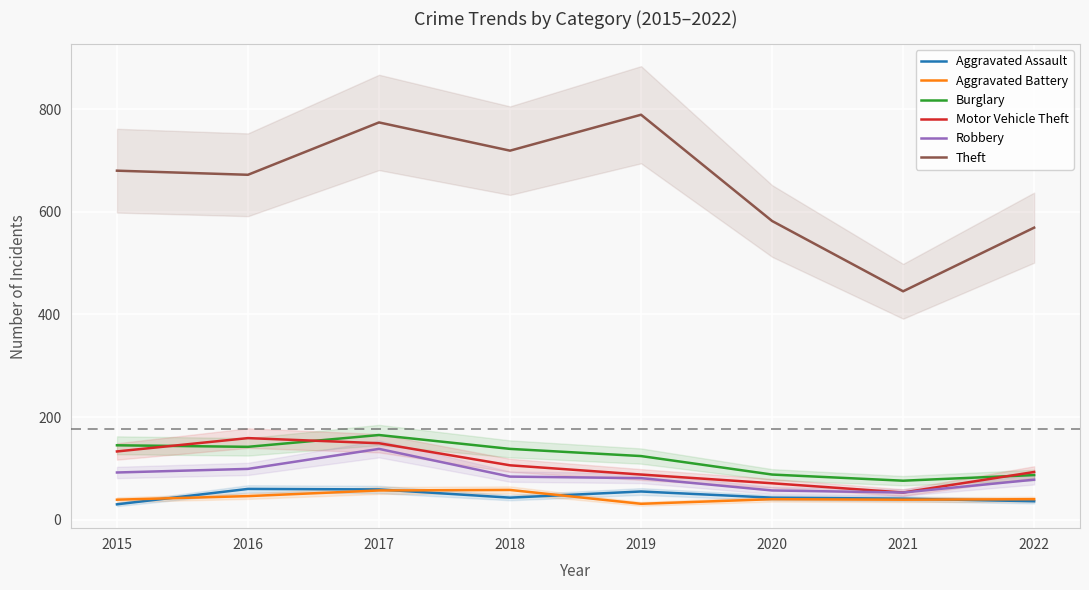

True or false: Burglary and Aggravated Battery cross at least once.

False